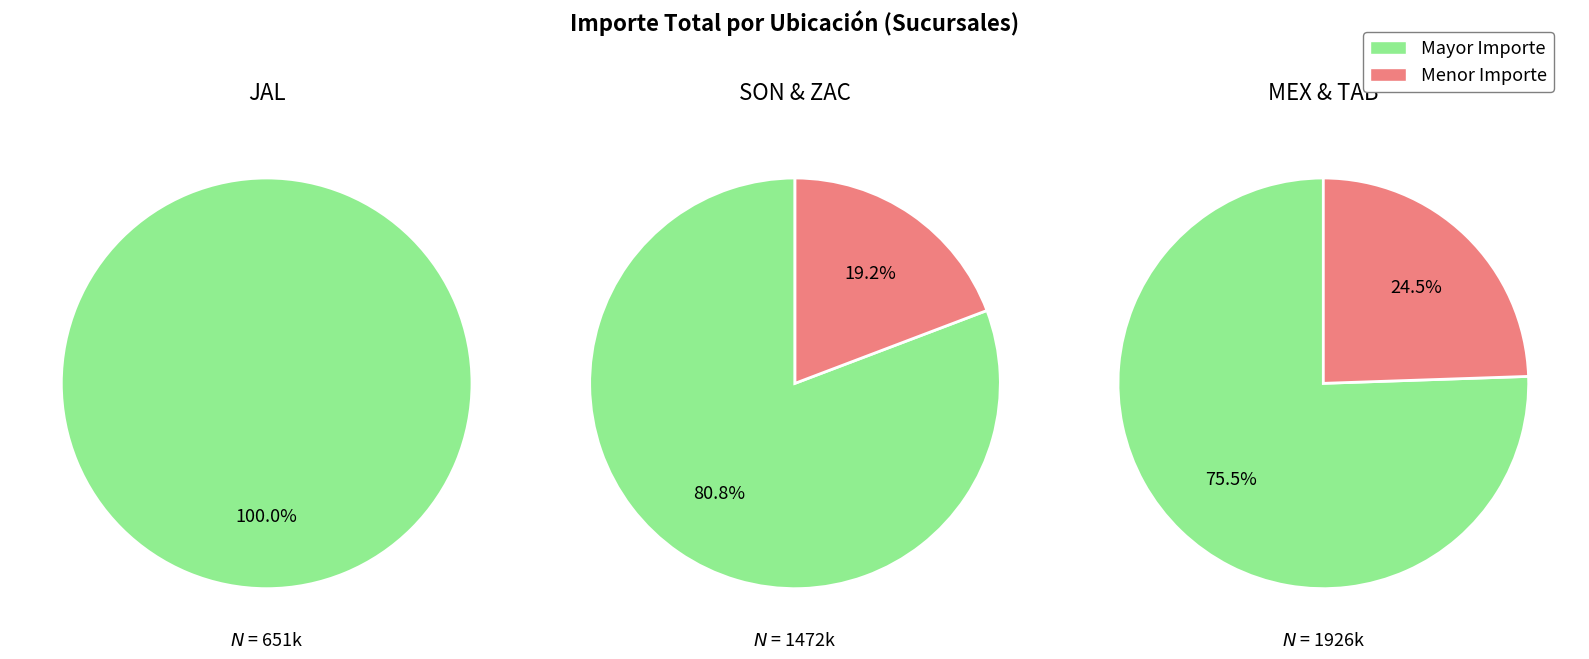

Does MEX represent more than half of the total?

No